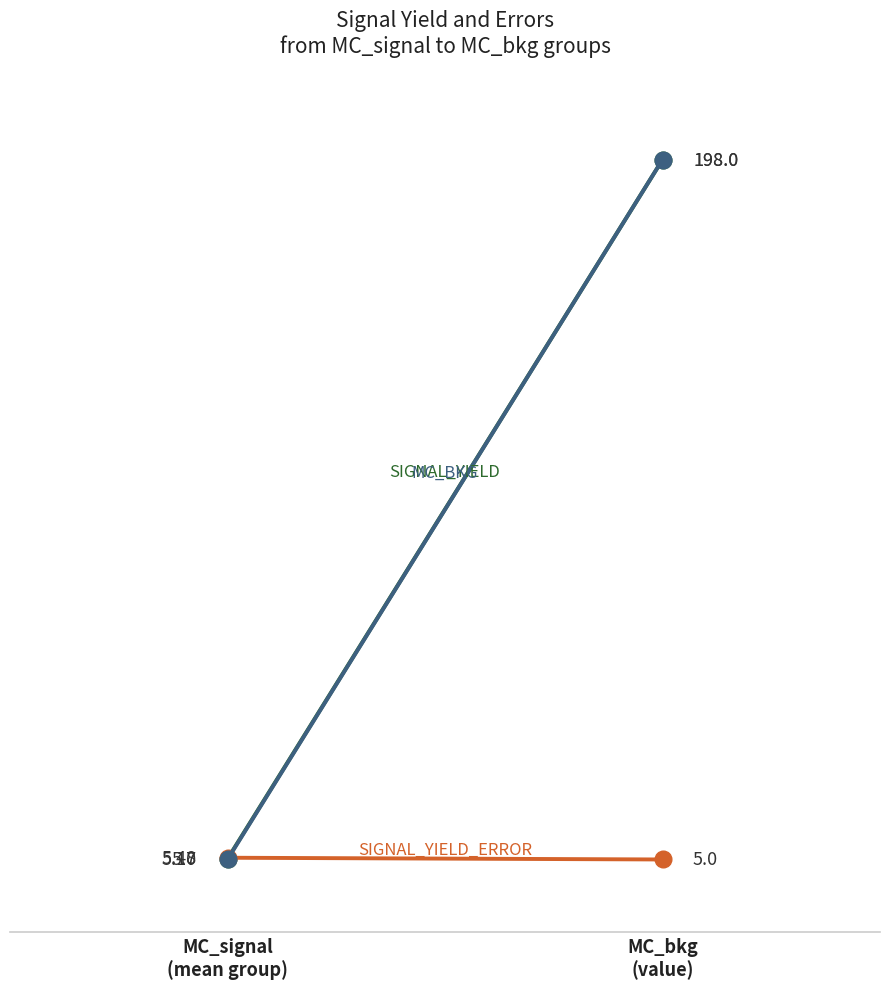

Which label corresponds to the largest value in the chart?

MC_bkg
(value)